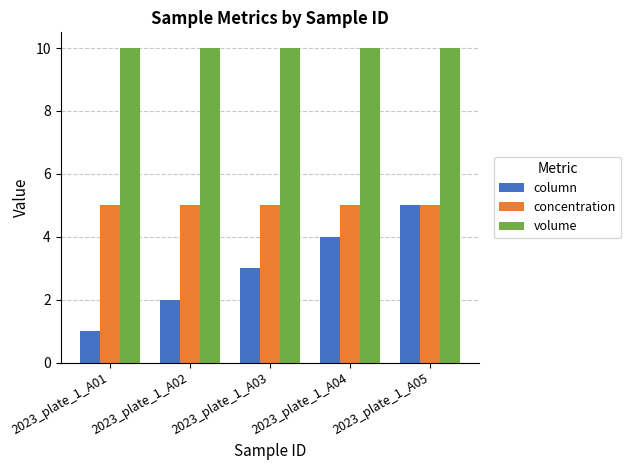

What is the maximum value shown in the chart?

10